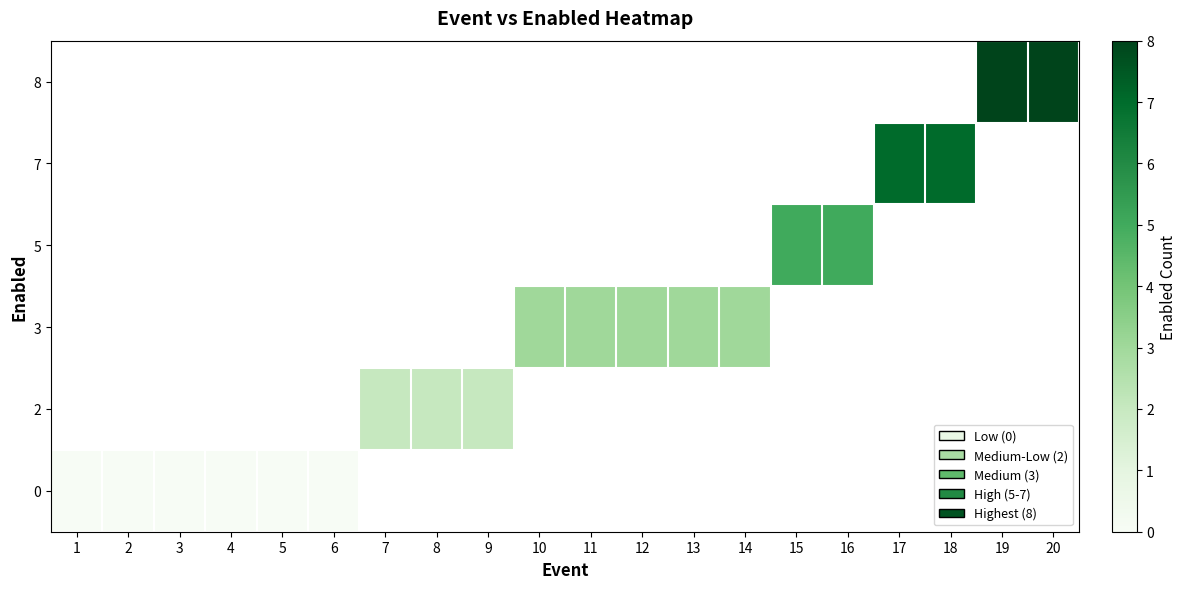

Rank the series by their average value, from lowest to highest.

row_0, row_1, row_2, row_3, row_4, row_5